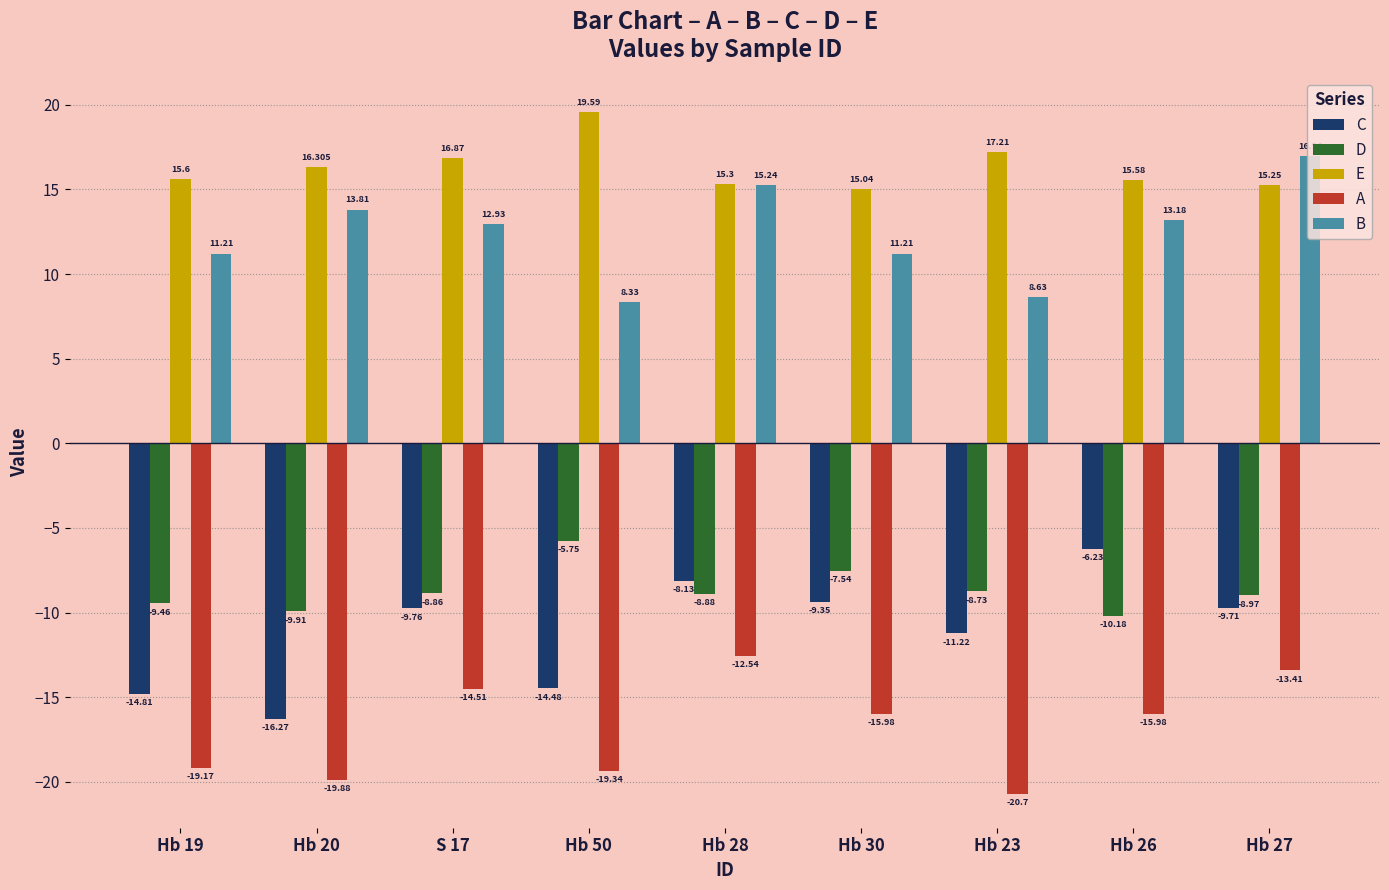

What is the maximum value shown in the chart?

19.6